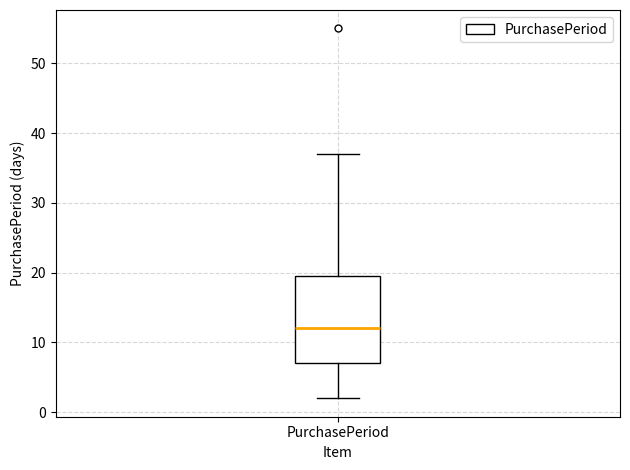

Transcribe this box plot: give where the median line is, the range the box spans, and where the two whiskers end, as read against the y-axis. The values are not printed on the chart, so give them approximately, as read against the axis.

median 12, box 7 to 20, whiskers 2 to 37